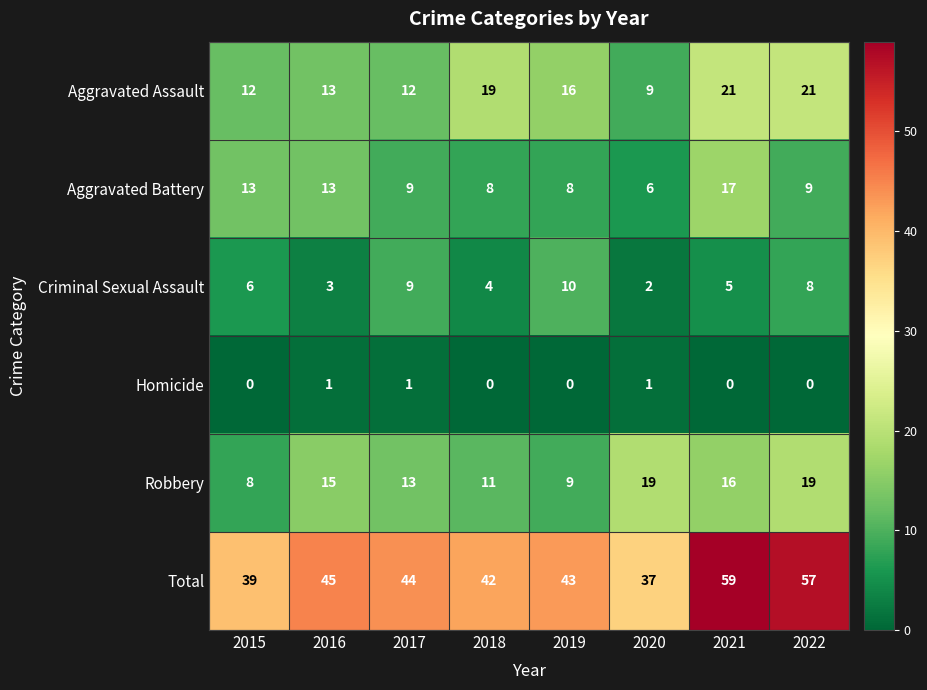

What is the greatest value displayed?

59